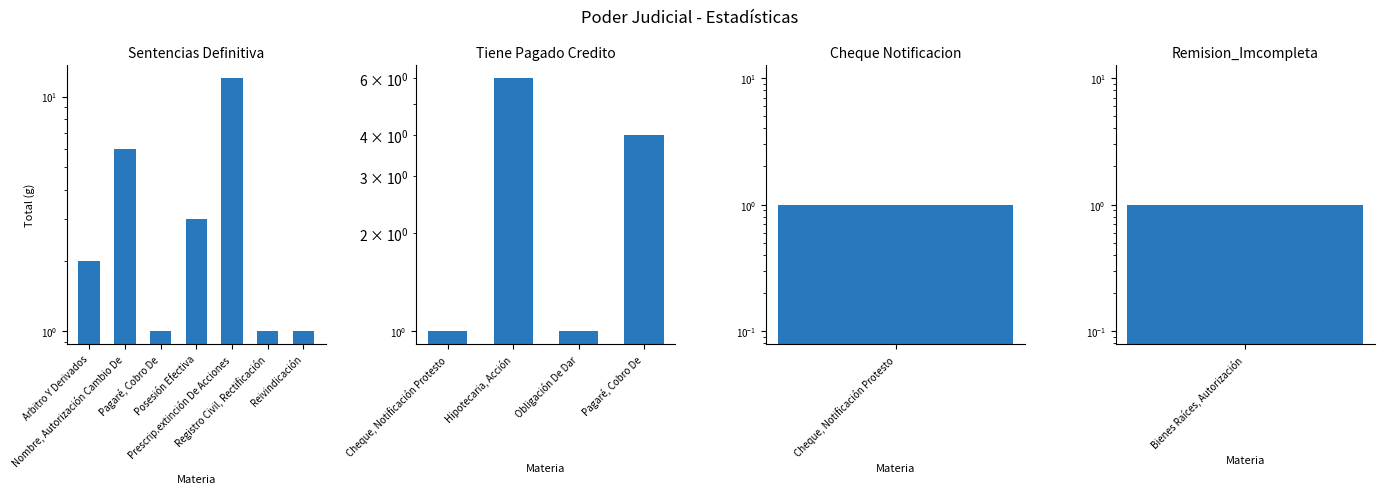

At which category does the chart reach its minimum across all series?

Pagaré, Cobro De